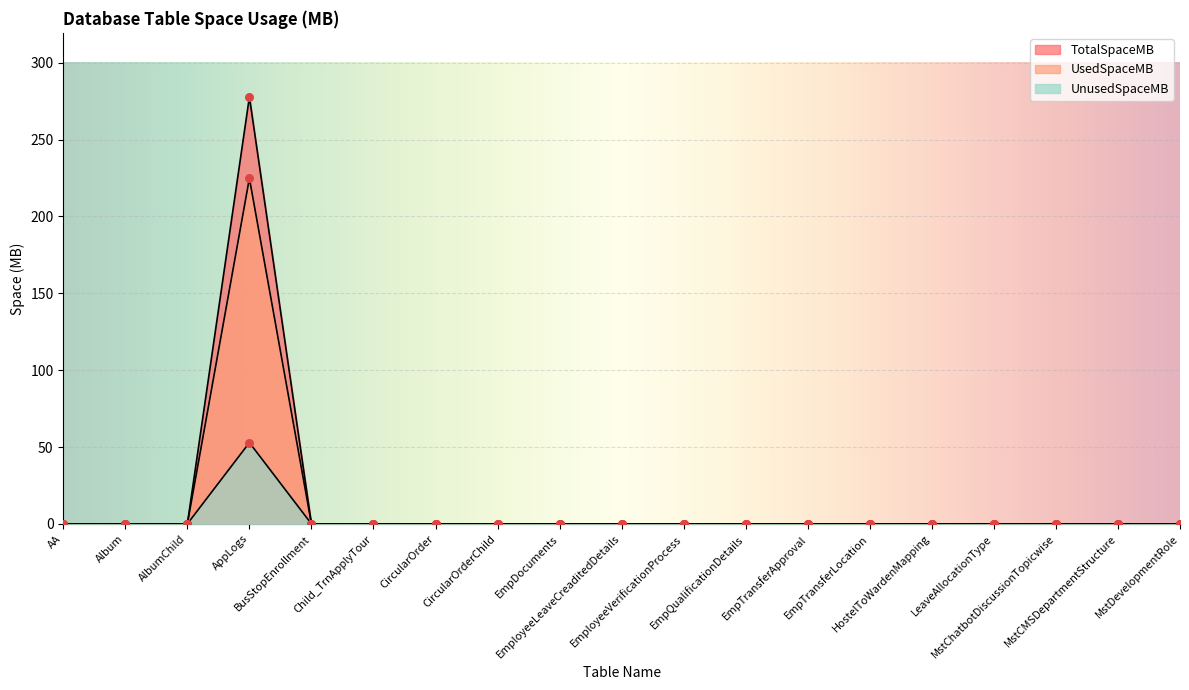

Is the value of UnusedSpaceMB at CircularOrderChild greater than the value of TotalSpaceMB at EmpTransferApproval?

No